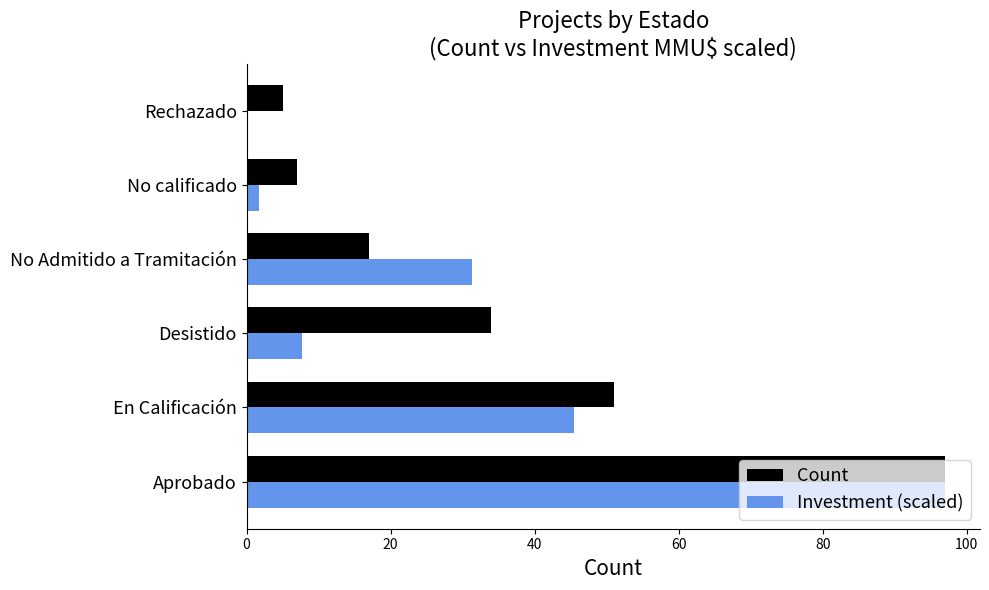

The Count series shows 51.0 at En Calificación. True or false?

True